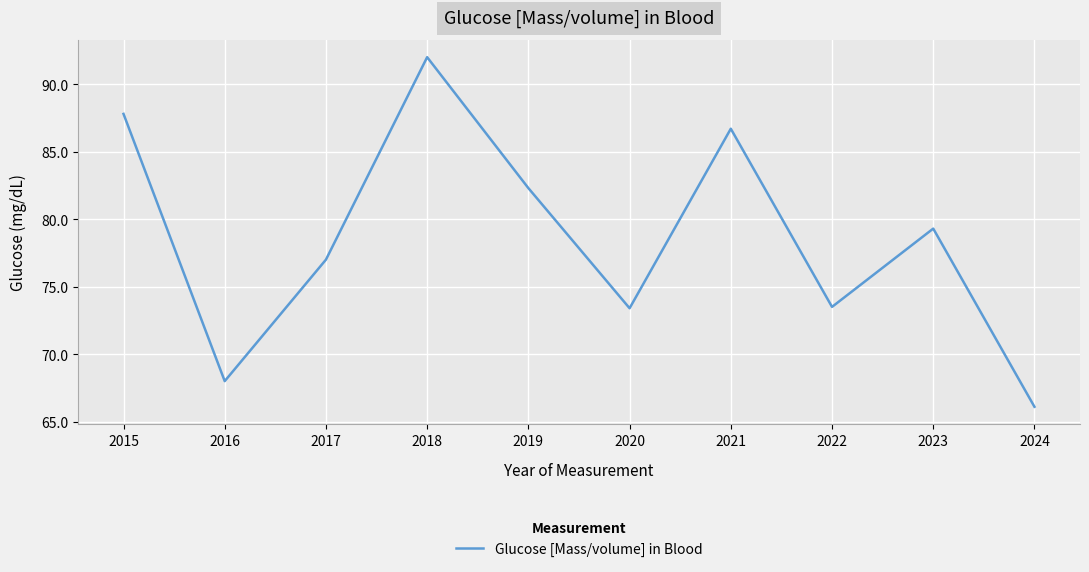

What is the change in value from 2022 to 2023?

+5.8